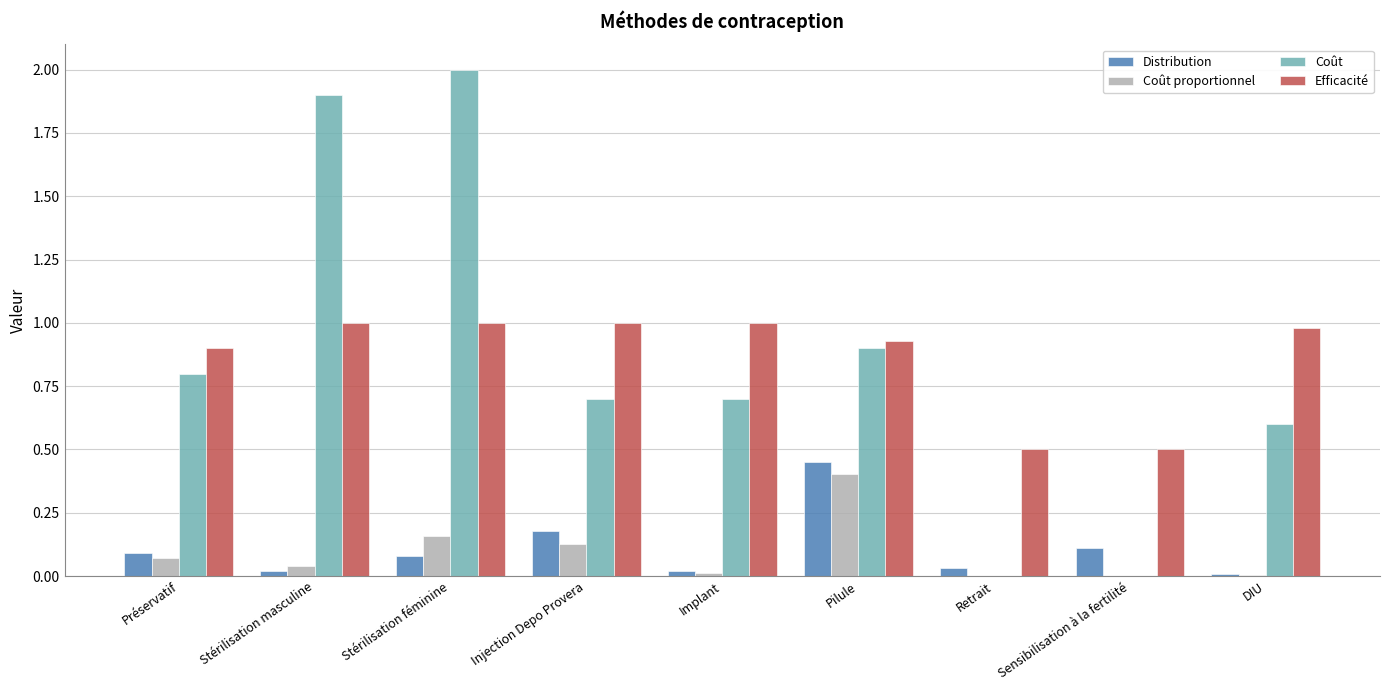

Is it true that Coût equals 0.0 at Sensibilisation à la fertilité?

True